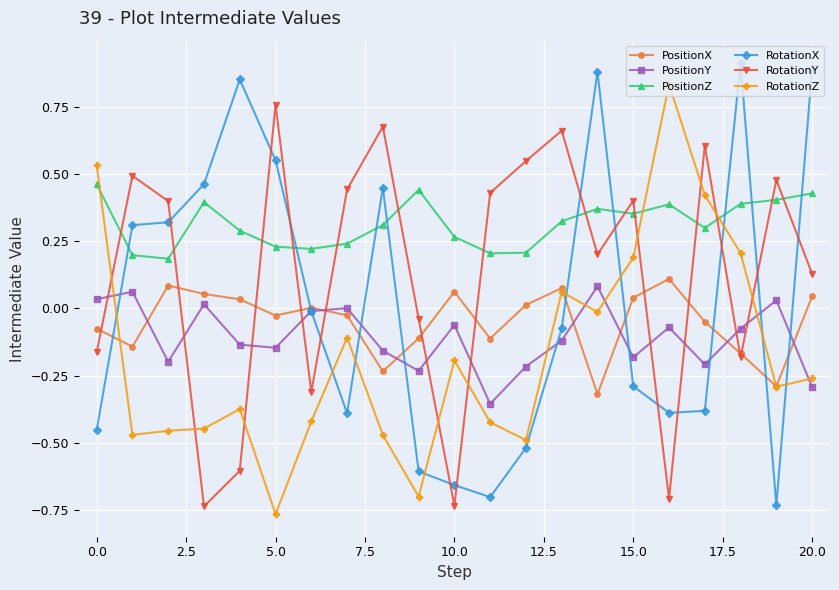

What are all the series names shown in the legend?

PositionX, PositionY, PositionZ, RotationX, RotationY, RotationZ